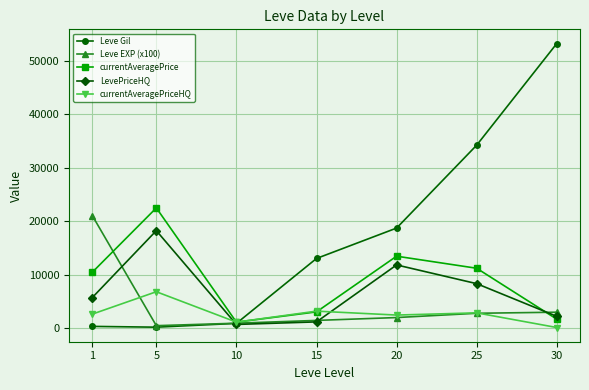

Which series has the widest spread of values?

Leve Gil